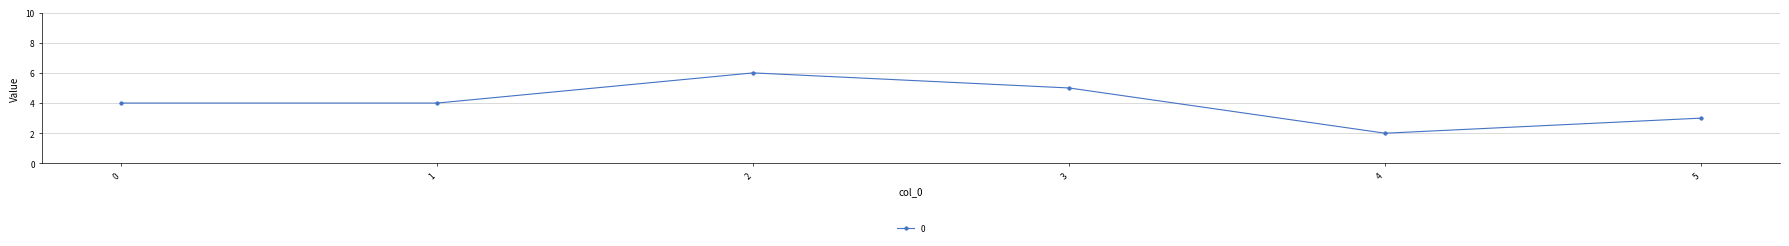

What is the value of the 3rd point from the left?

6